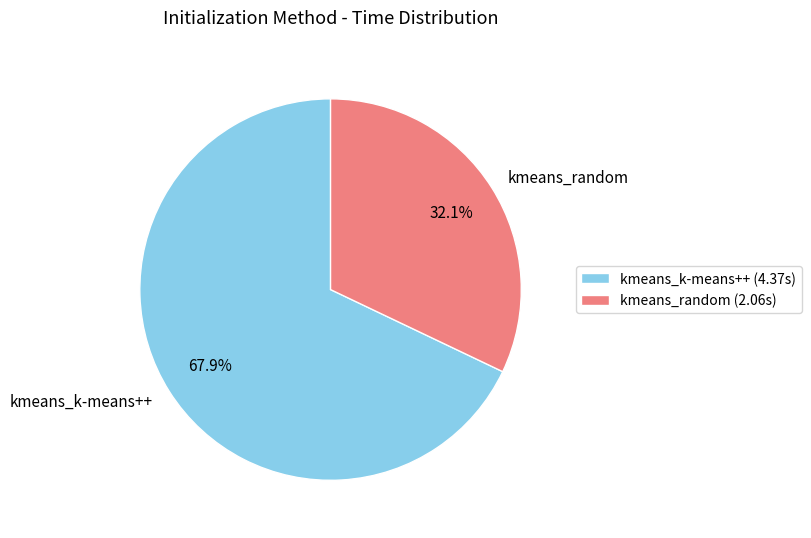

What percentage is the kmeans_k-means++ slice, to the nearest percent?

68%